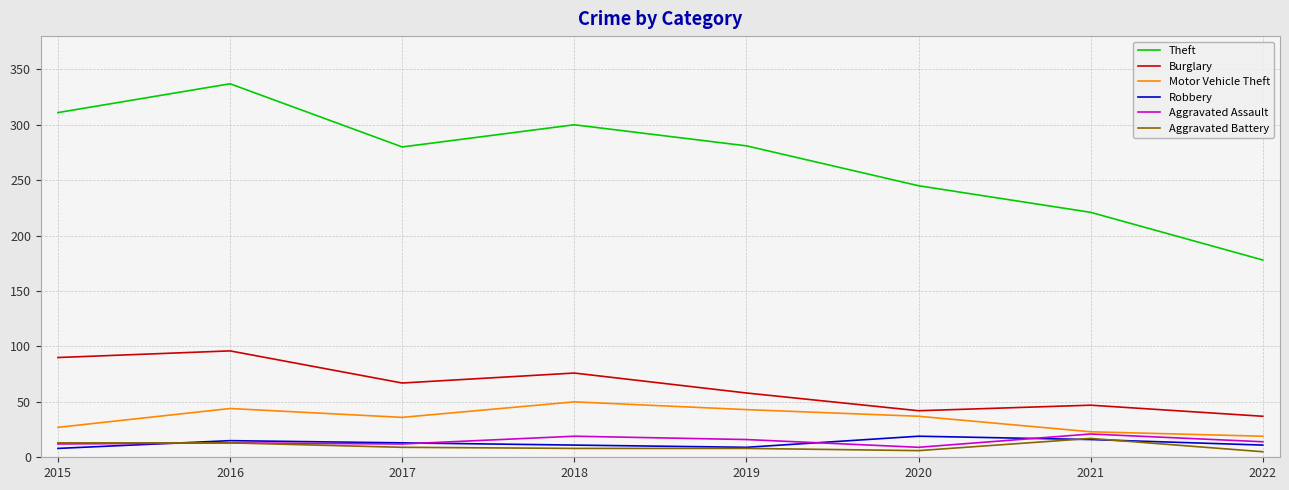

What is the greatest value displayed?

337